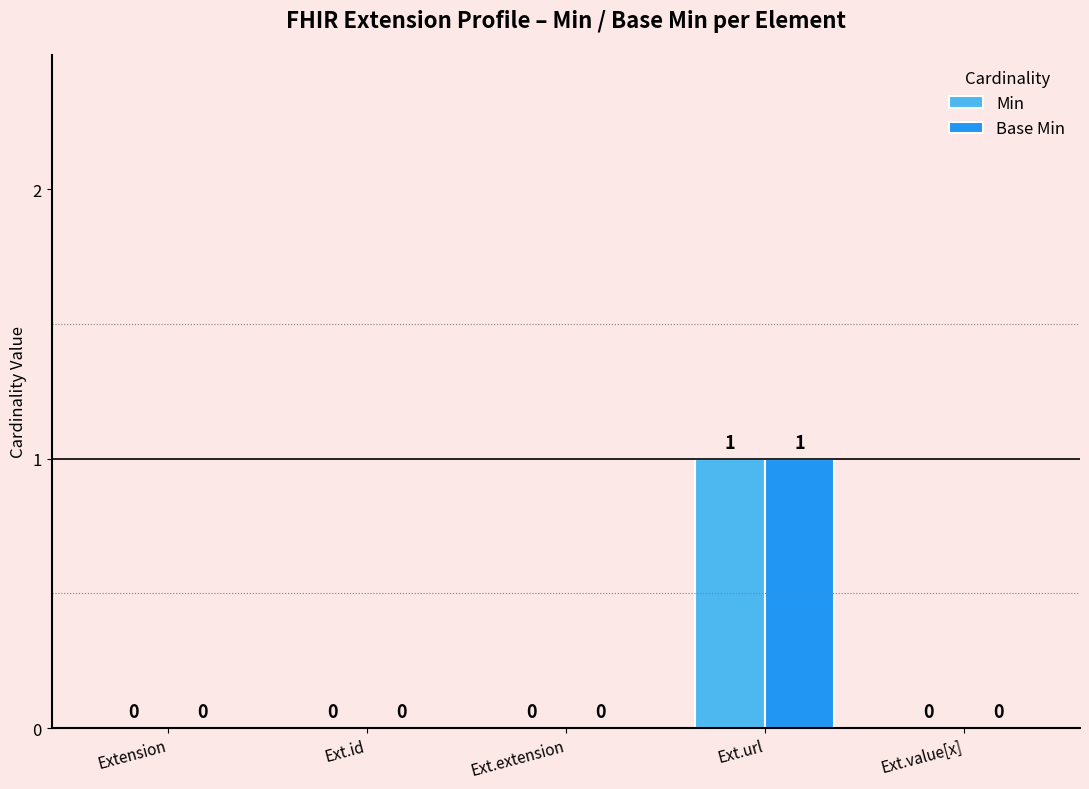

How many values in the Base Min series exceed 0?

1